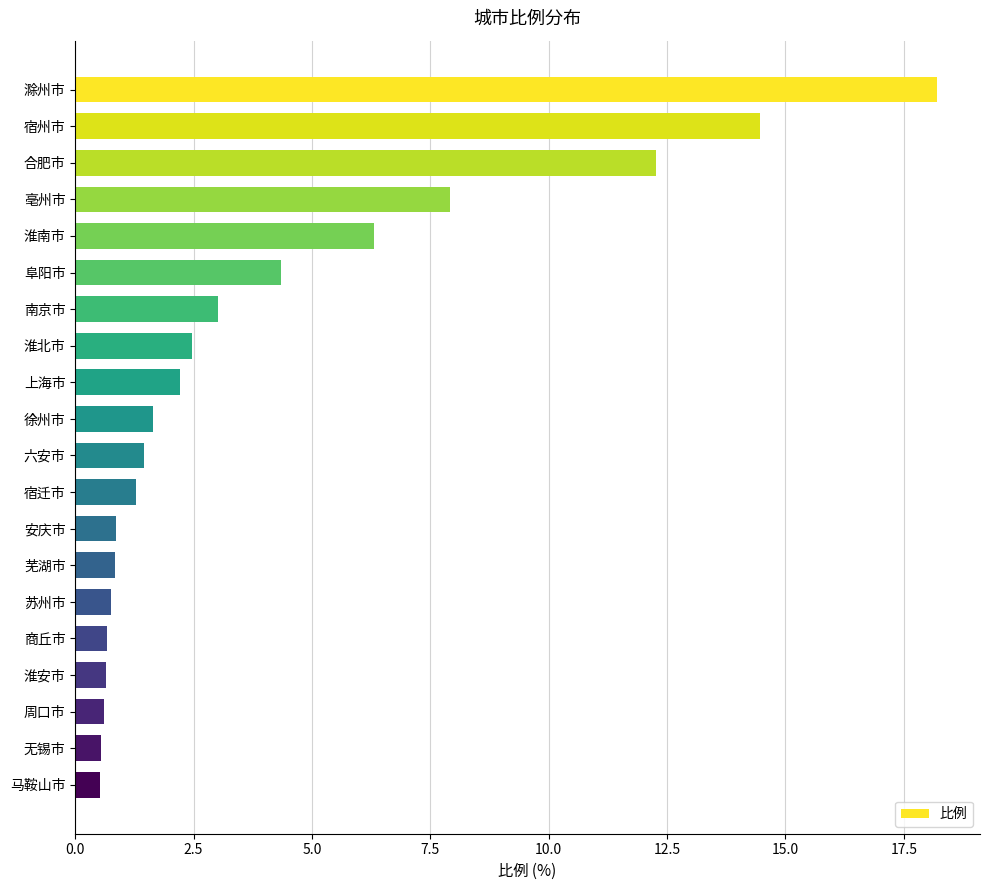

What is the change in value from 淮南市 to 商丘市?

-5.6